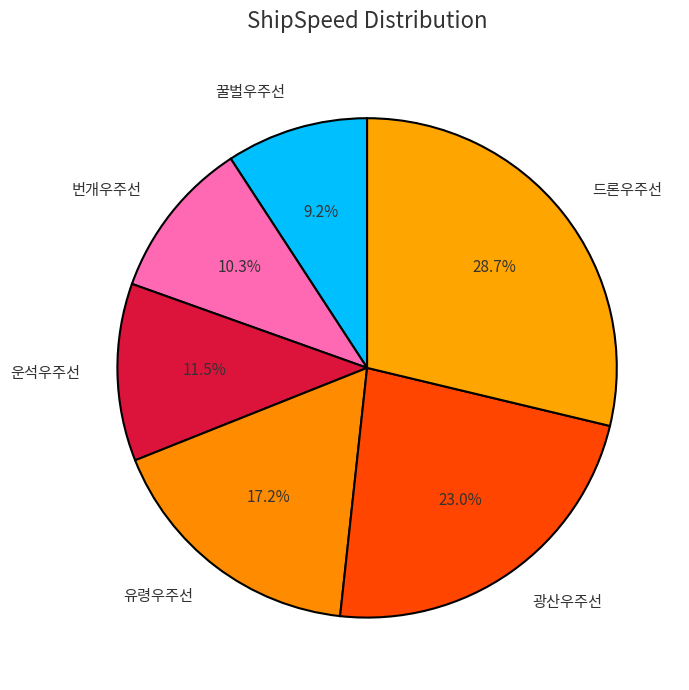

Between 드론우주선 and 번개우주선, which is larger?

드론우주선